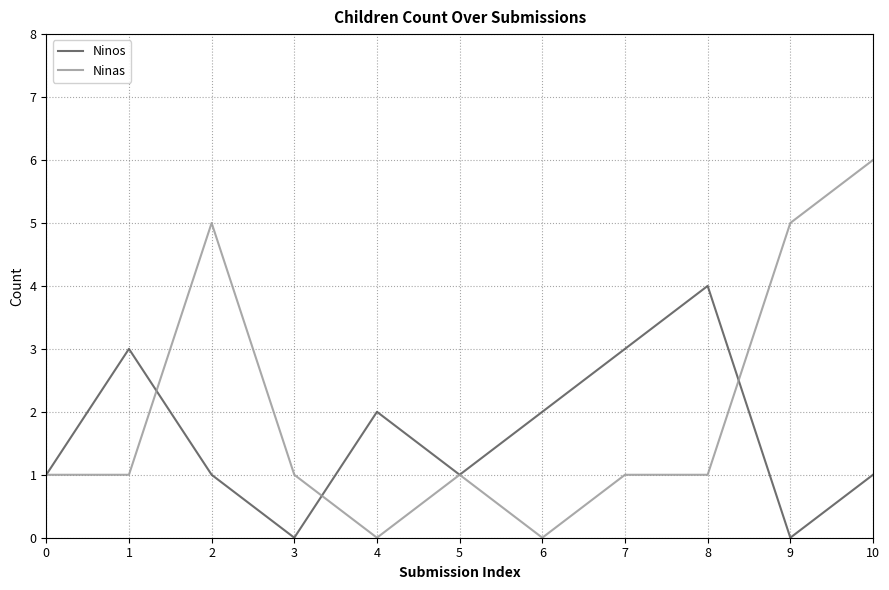

True or false: Ninas has more than 1 points higher than both neighbors.

True